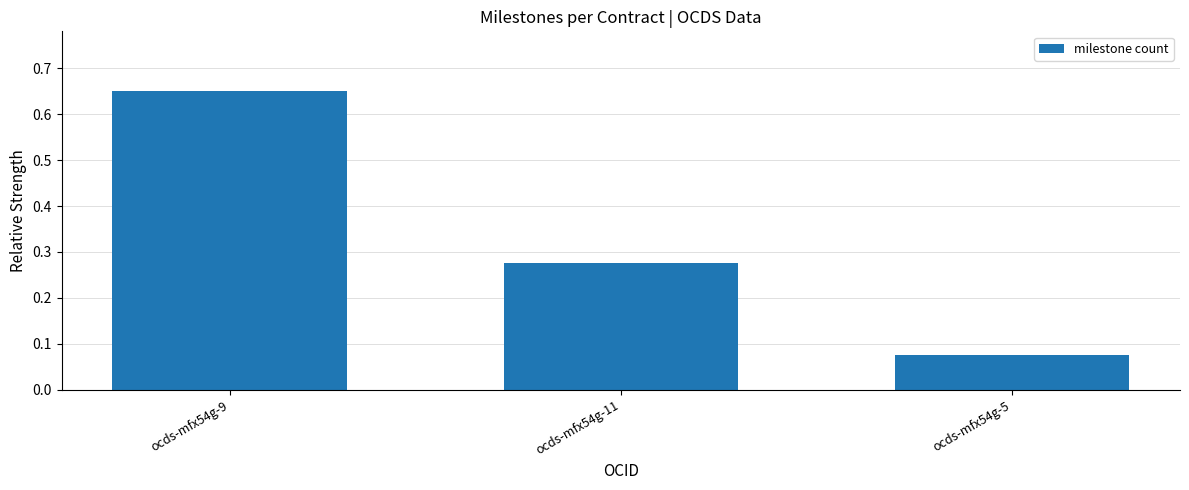

What is the label of the 1st bar from the left?

ocds-mfx54g-9